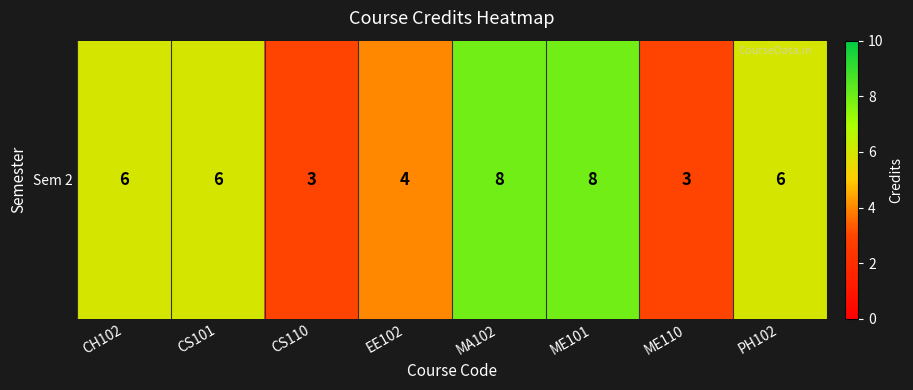

True or false: the data shows 6 at CS101.

True